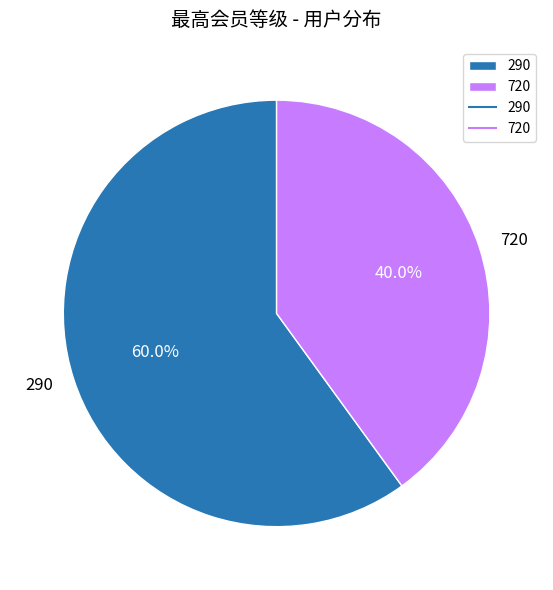

To the nearest percent, what is the difference between the largest and smallest slice percentages?

20%